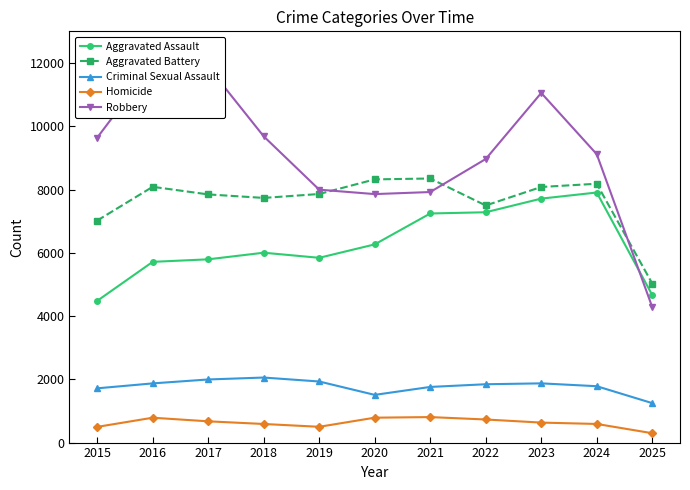

What is the difference between the maximum and minimum values in the Robbery series?

7677